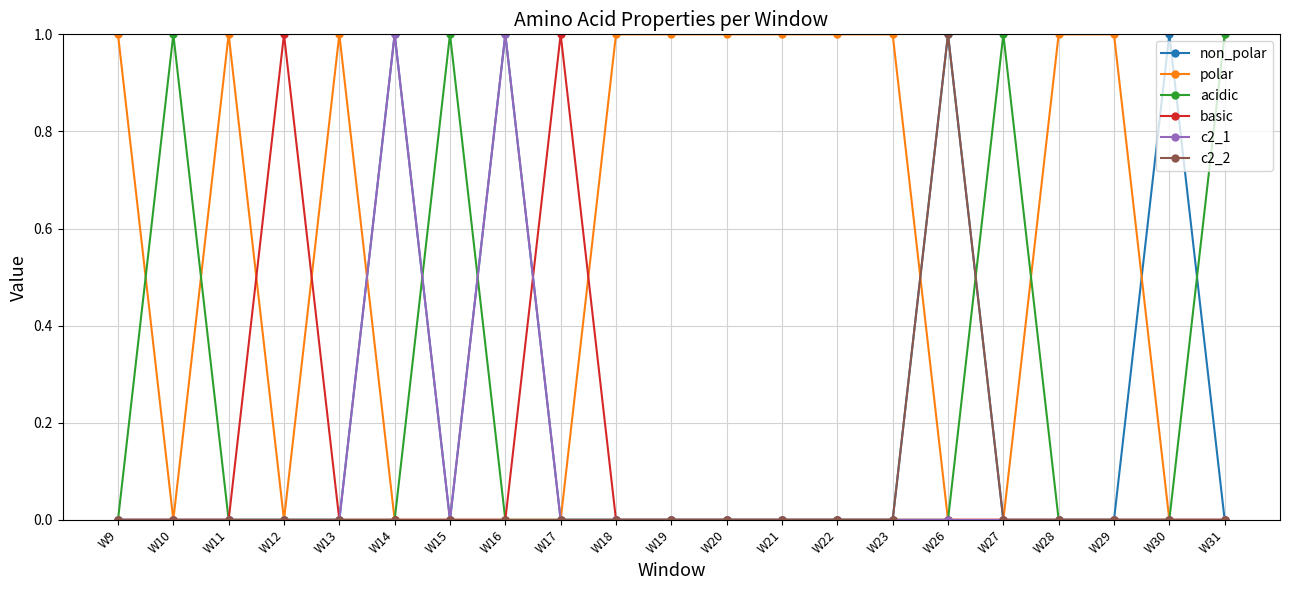

Does the chart have visible grid lines?

Yes